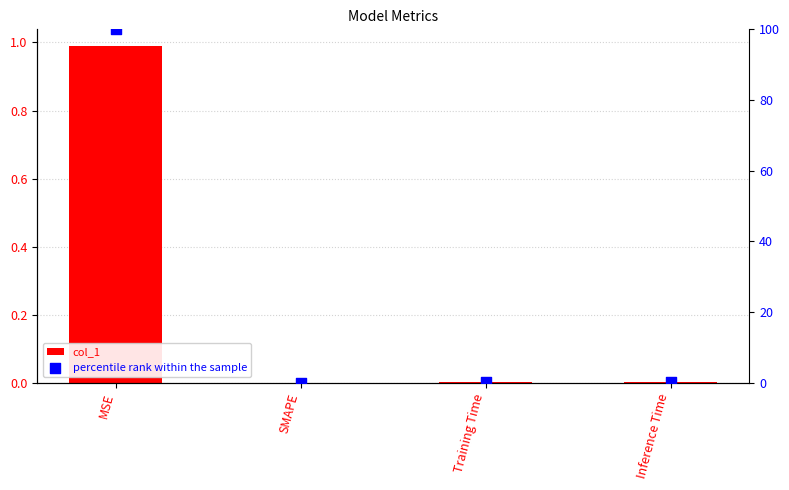

Which series has the widest spread of Y values?

percentile rank within the sample